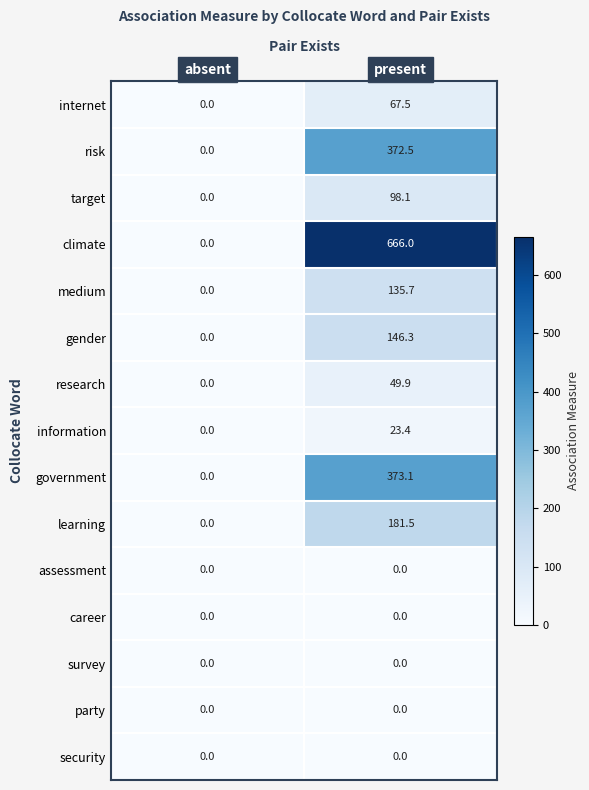

Which series has the largest range (max minus min)?

climate